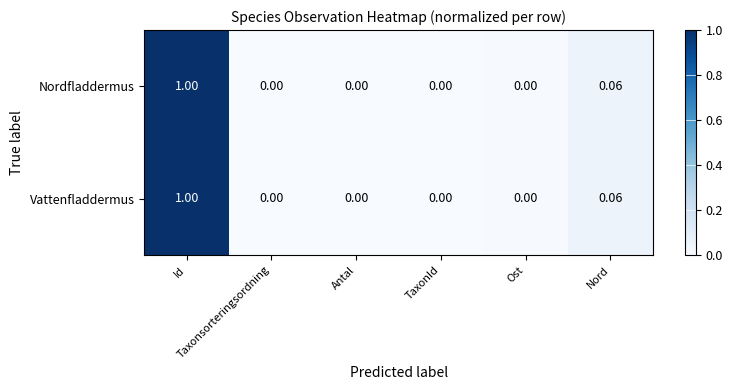

What is the greatest value displayed?

1.0